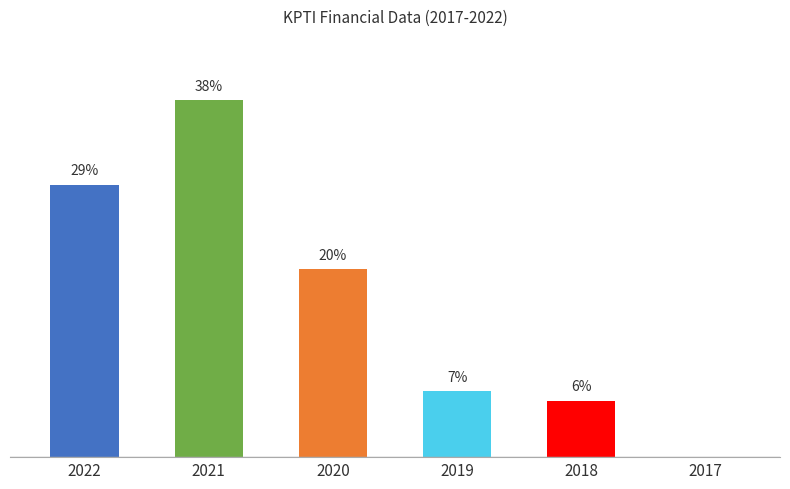

Between 2018 and 2020, which is larger?

2020